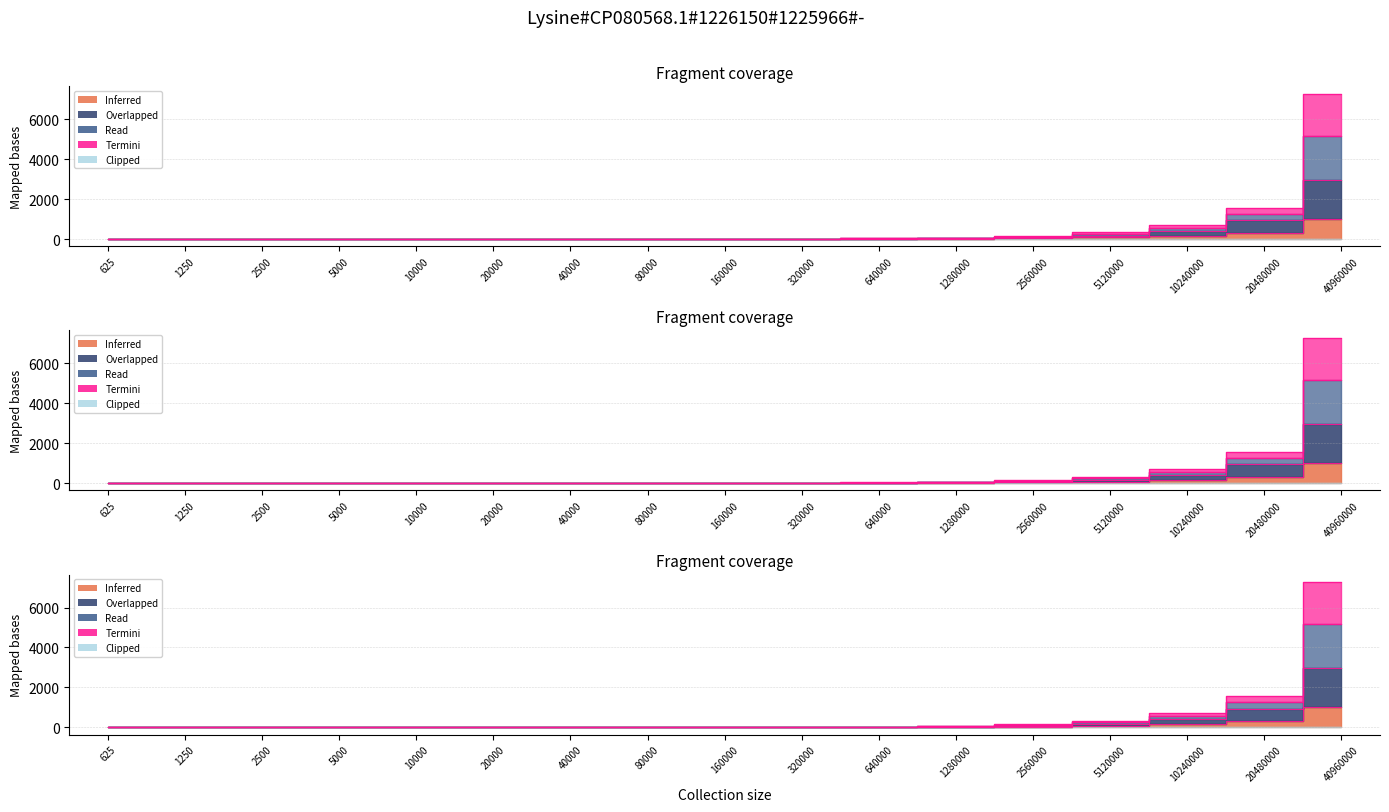

Does the chart display data point markers on the line(s)?

No